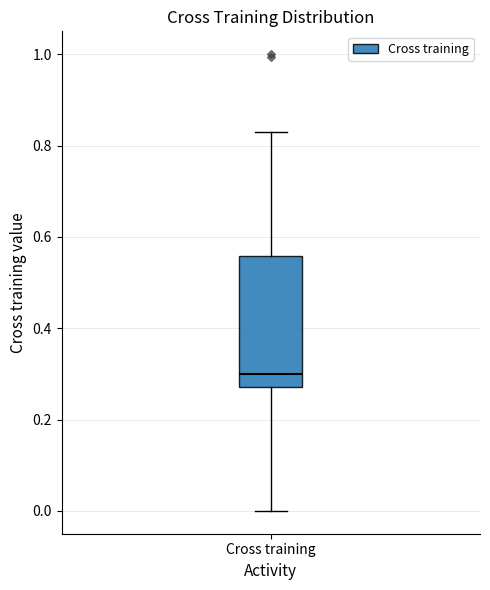

Transcribe this box plot: give where the median line is, the range the box spans, and where the two whiskers end, as read against the y-axis. The values are not printed on the chart, so give them approximately, as read against the axis.

median 0.30, box 0.28 to 0.56, whiskers 0.00 to 0.82